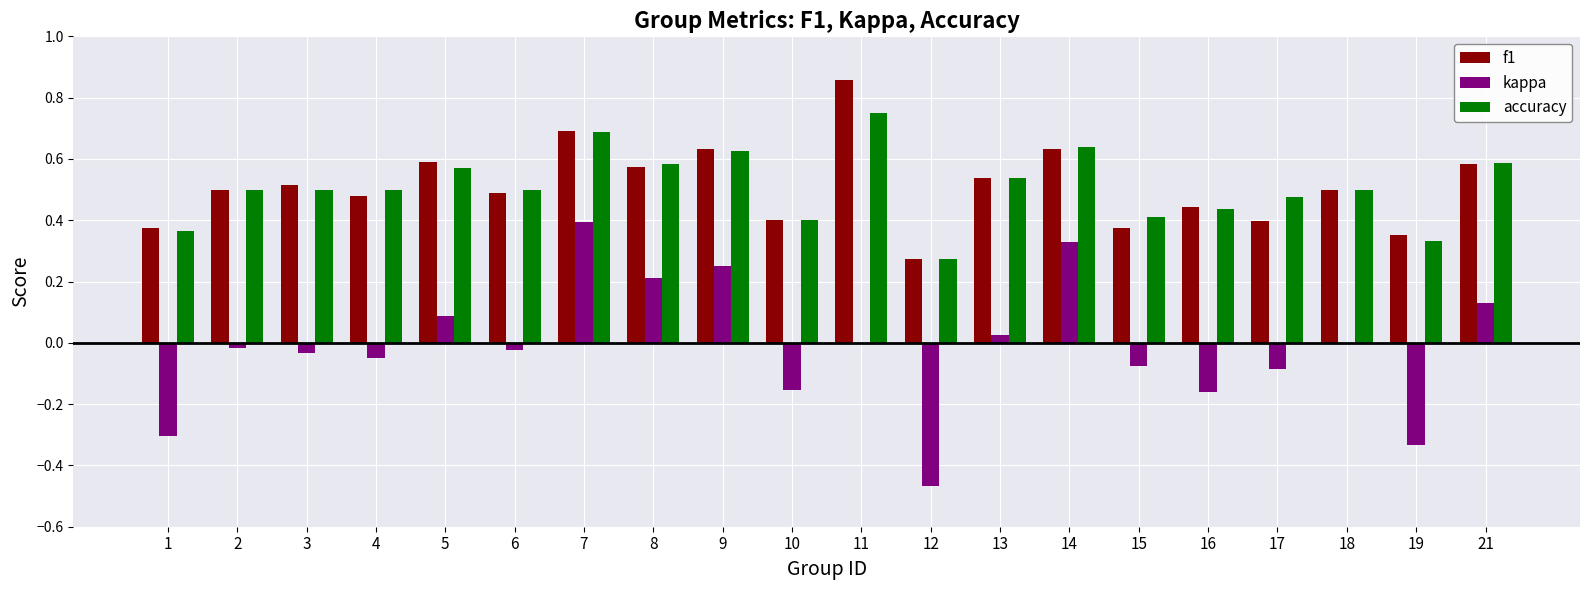

Which series changed the most between 9 and 12?

kappa